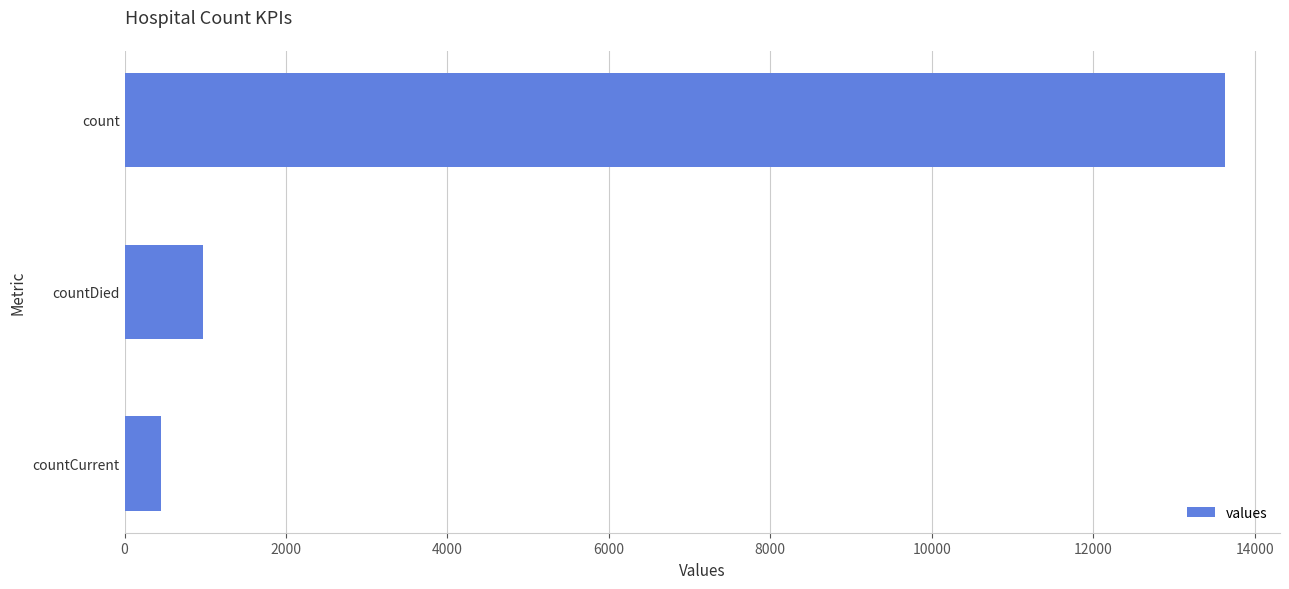

Rank the categories by value from highest to lowest.

count, countDied, countCurrent